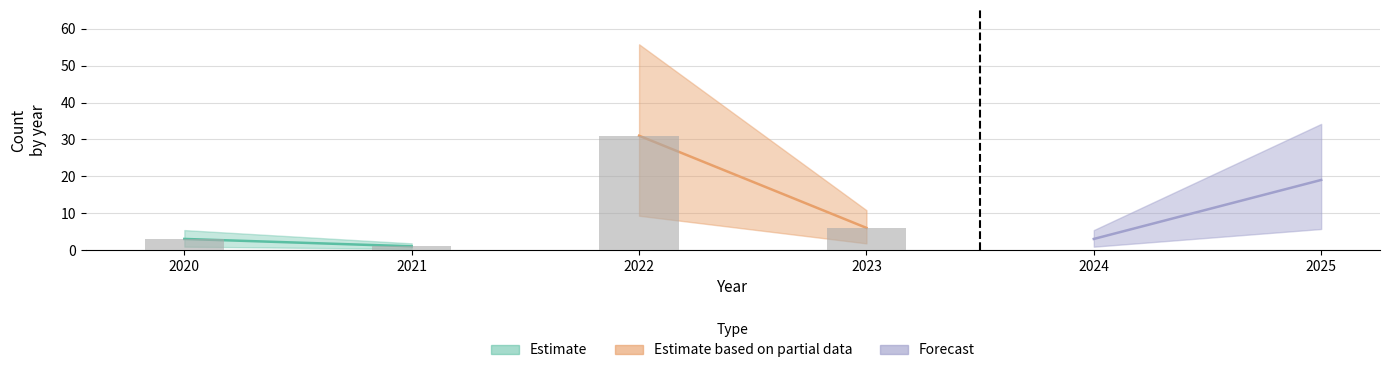

What is the sum of all values?

63